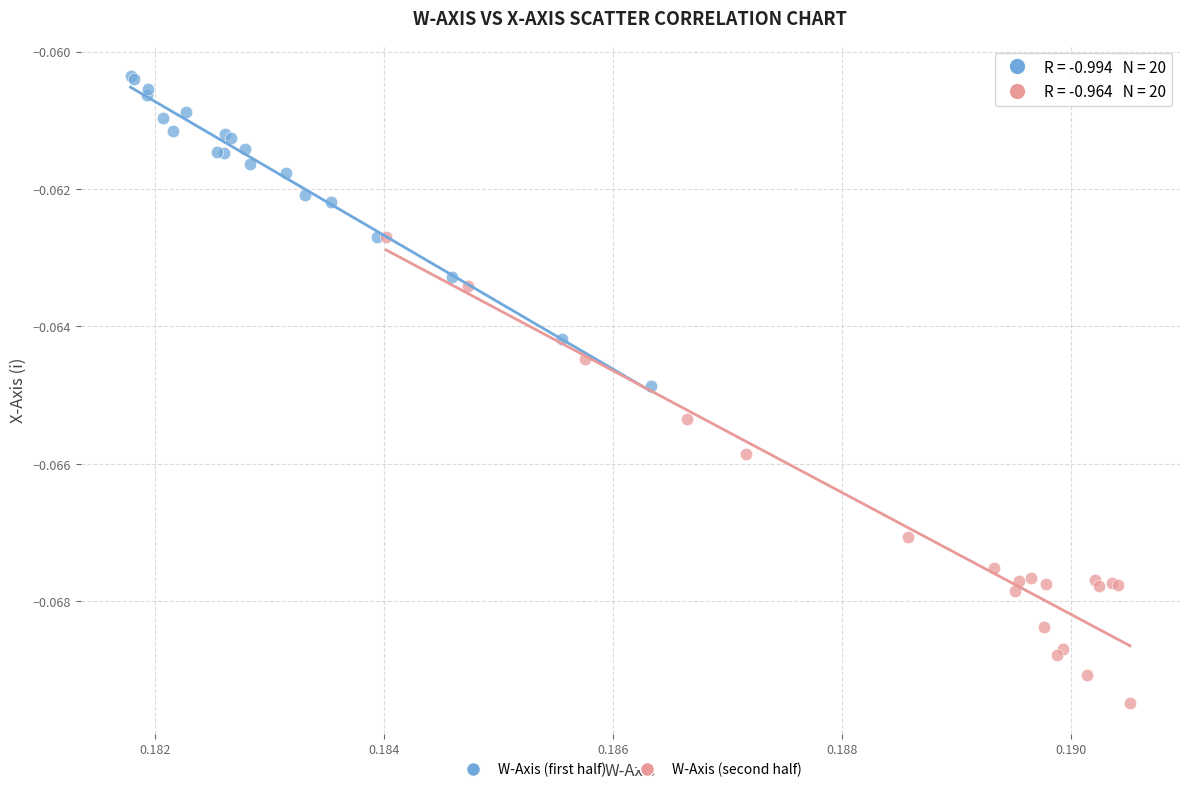

Which series contains the lowest Y value?

W-Axis (second half)